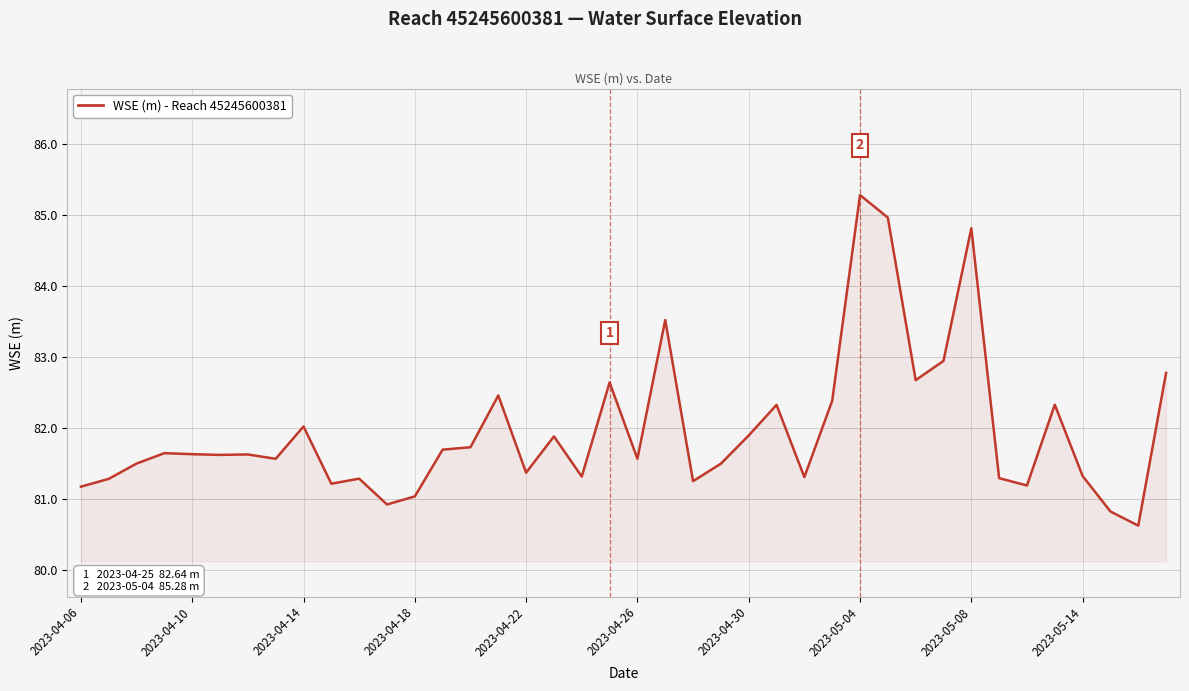

What is the smallest value displayed?

80.6